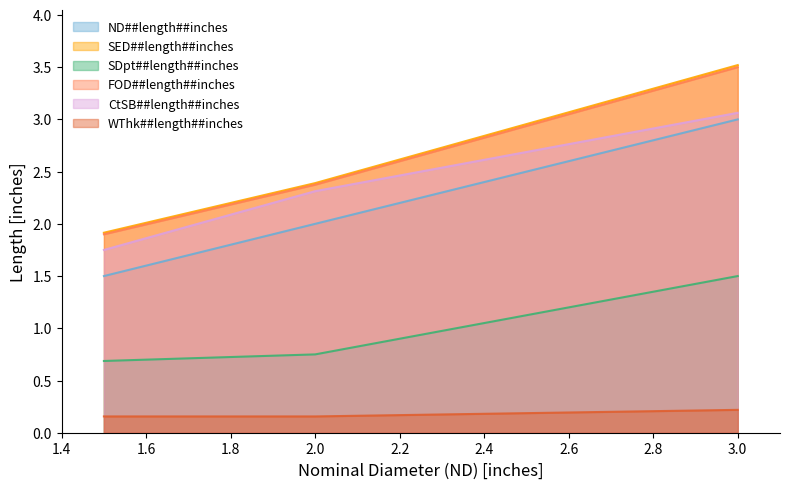

What is the spread (max minus min) of values at 3.0?

3.3